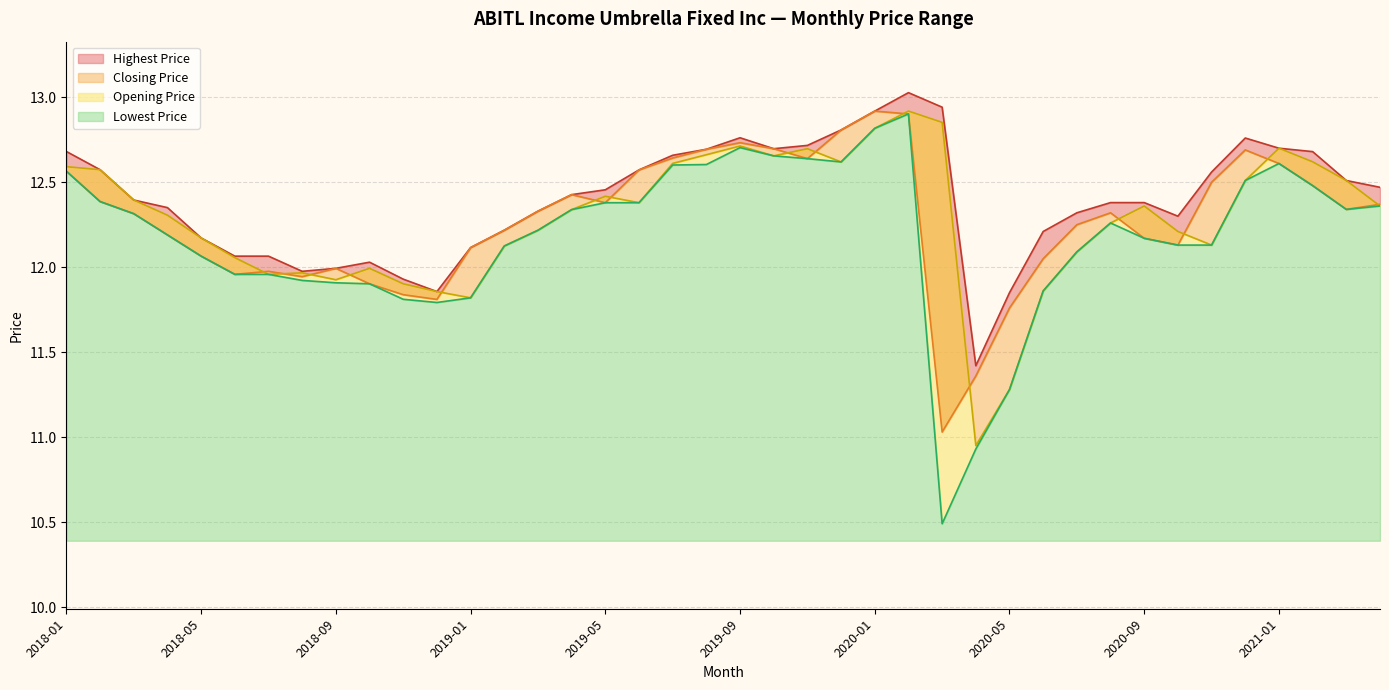

What is the difference between the Lowest Price values at 2018-09 and 2019-01?

0.1